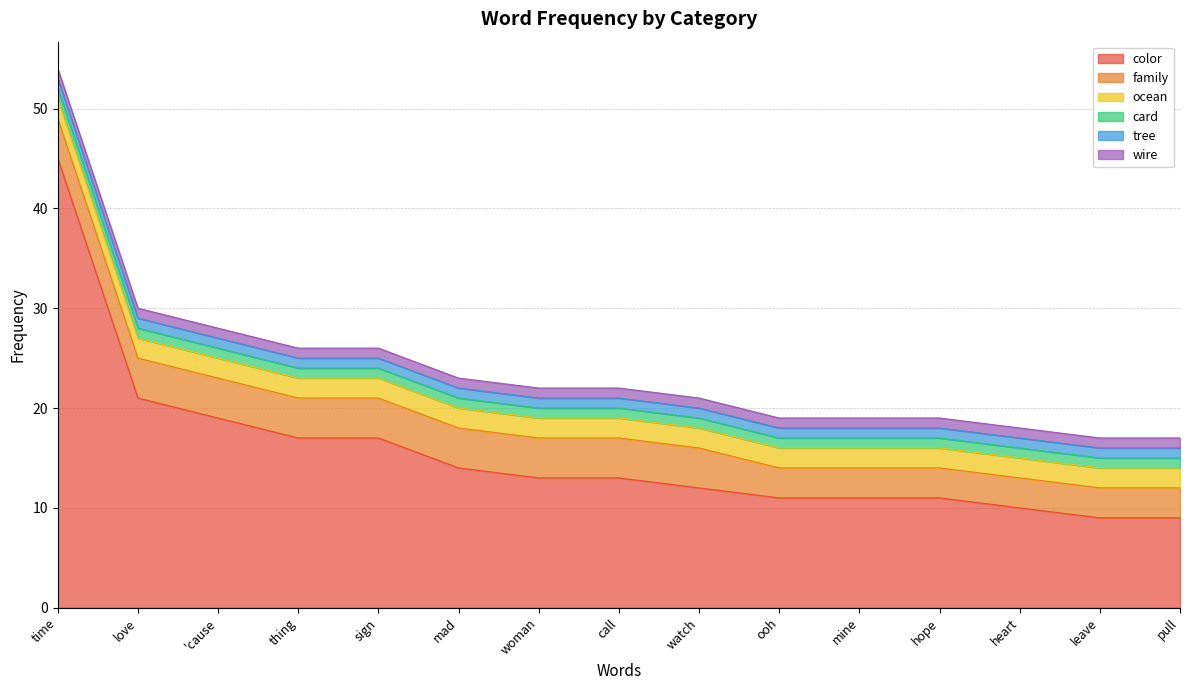

Which series has the widest spread of values?

color